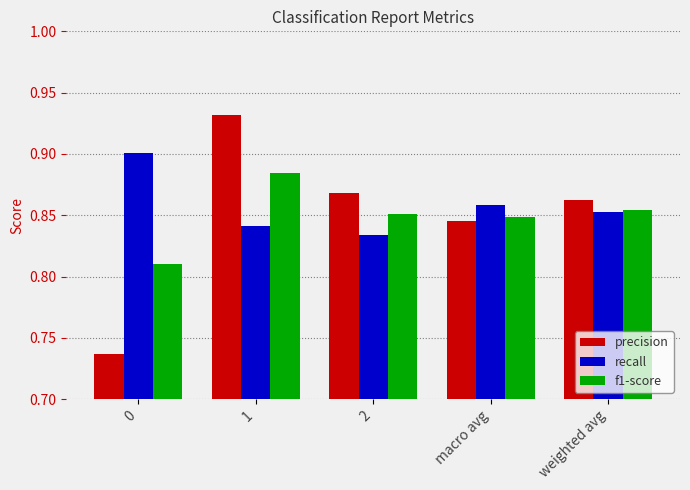

How many categories are shown in the chart?

5